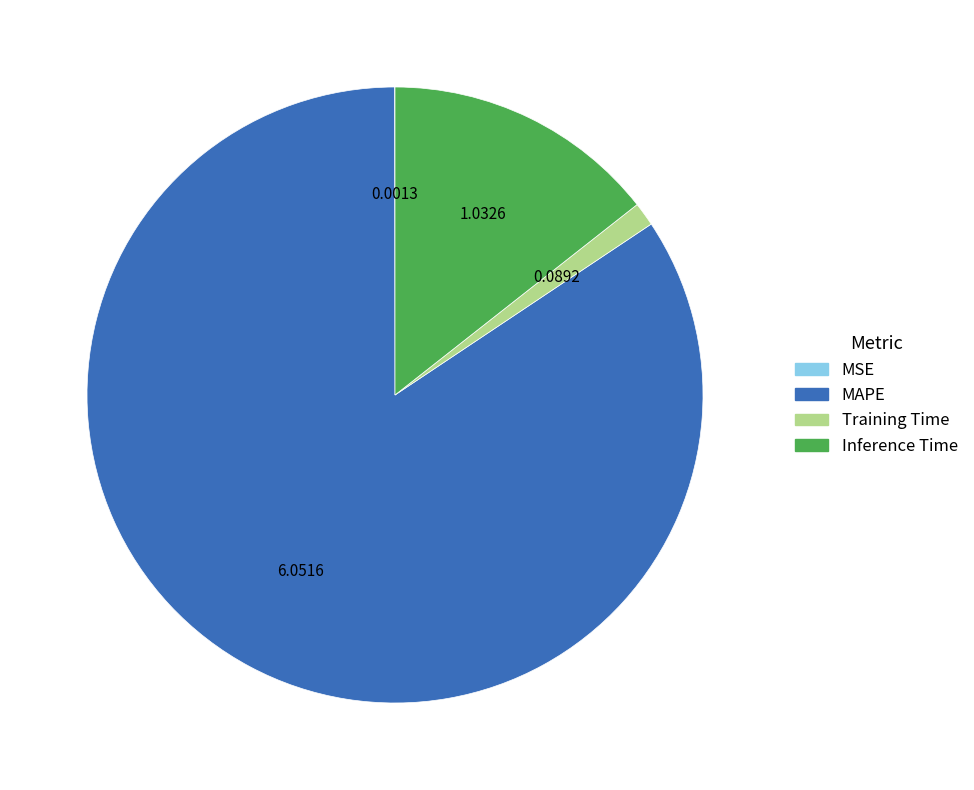

The Inference Time slice represents 1% of the pie. True or false?

False